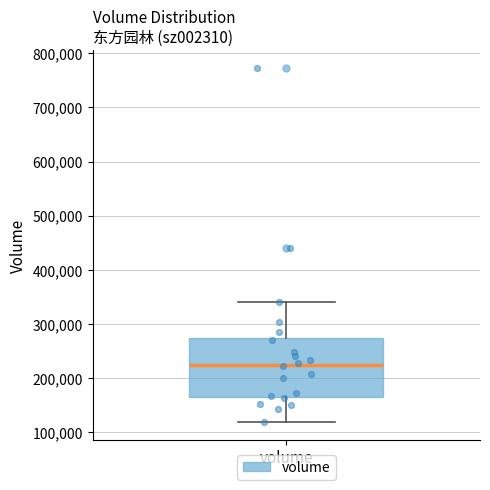

Where is the upper edge of the box for volume on the y-axis? The values are not printed on the chart, so give them approximately, as read against the axis.

270000